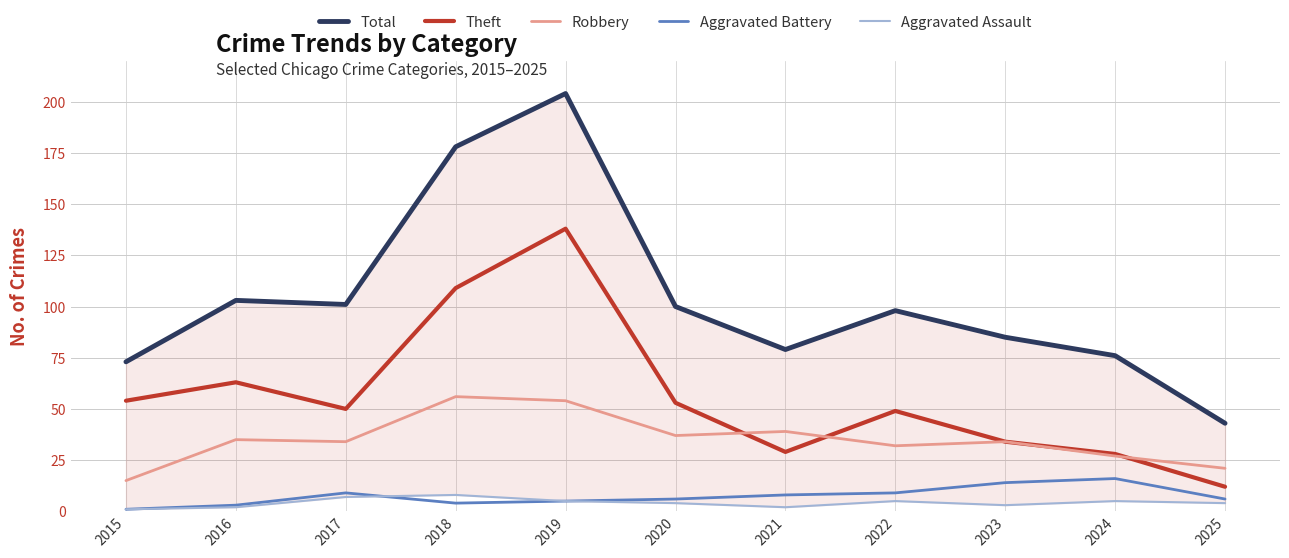

What is the average value of the Aggravated Assault series?

4